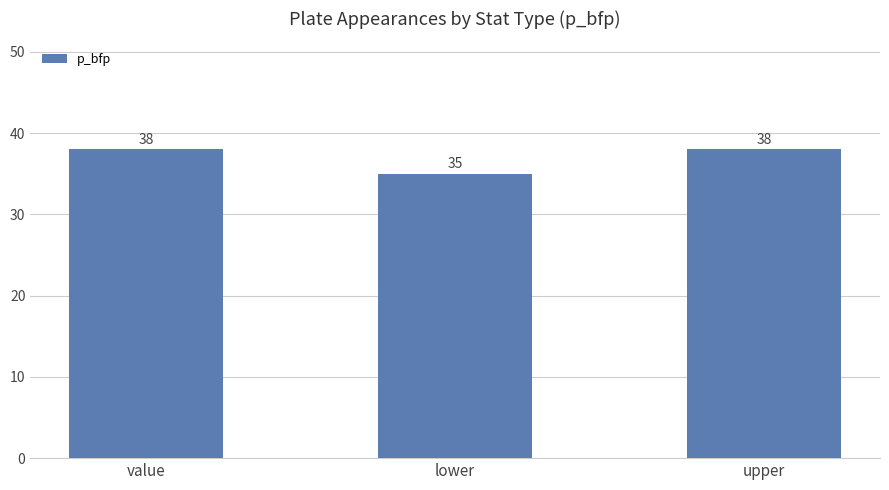

What is the label of the 2nd bar from the right?

lower